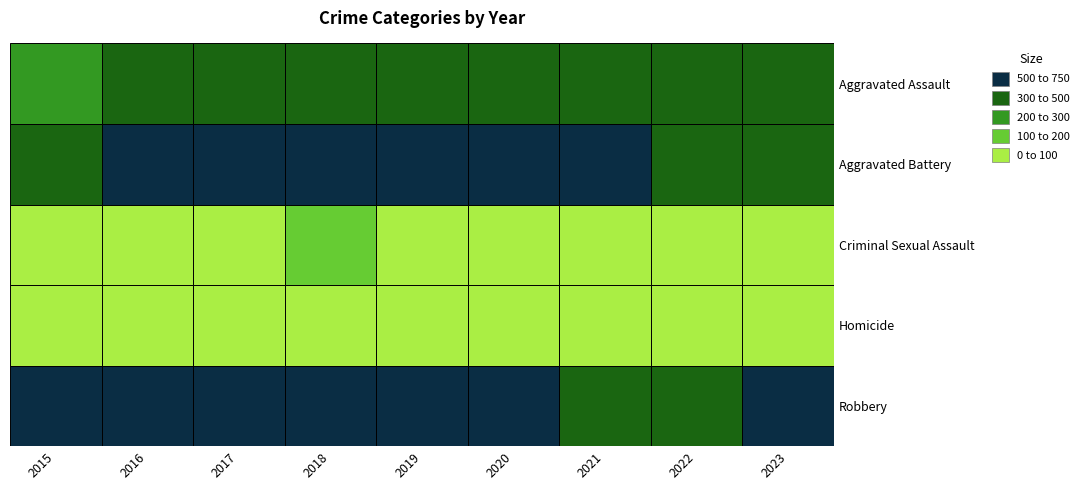

What is the difference between the maximum and minimum values in the Criminal Sexual Assault series?

42